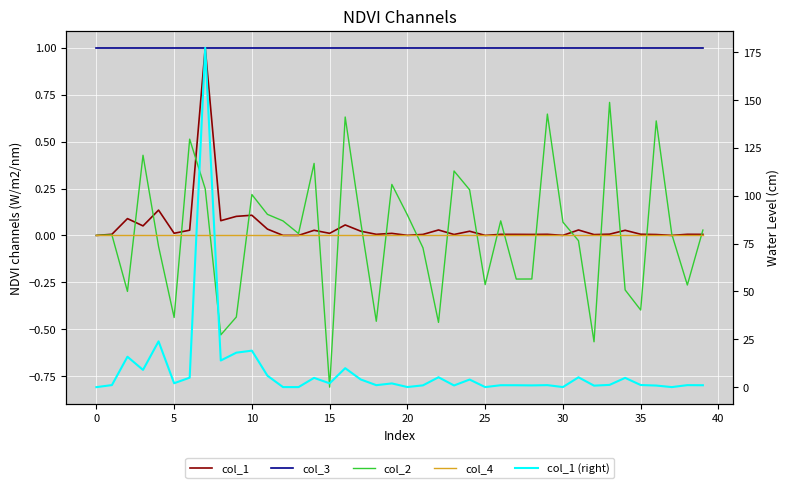

What is the maximum value shown in the chart?

177.3